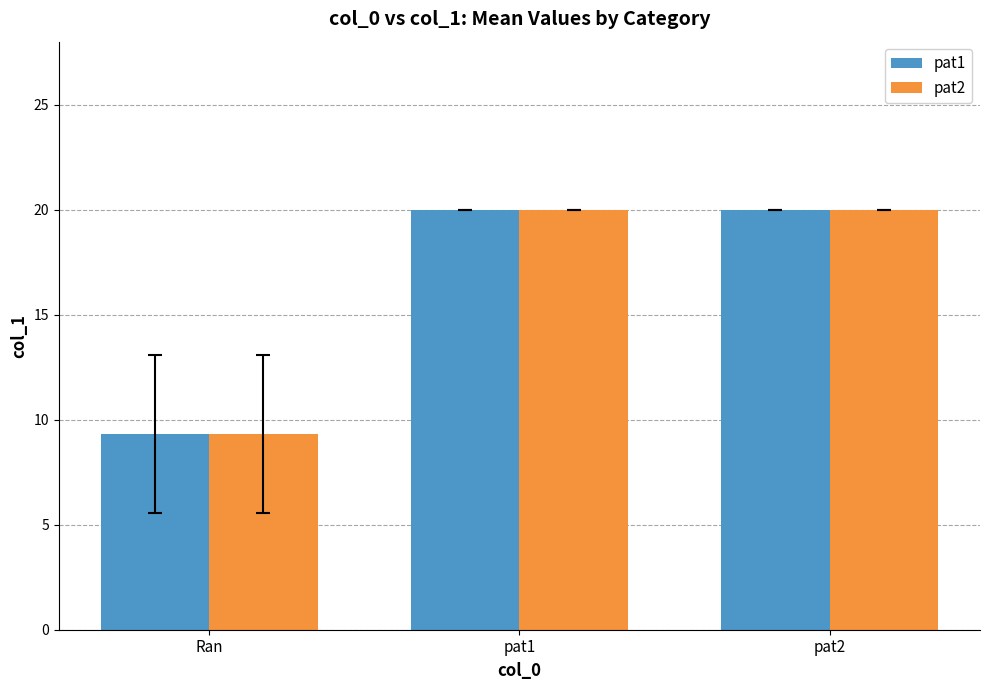

Which category has the lowest value in the pat2 series?

Ran